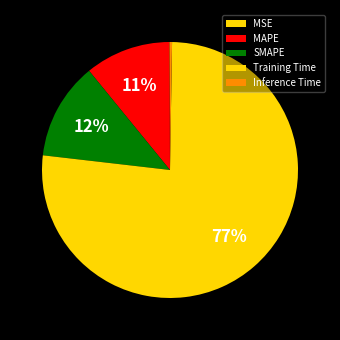

How many segments does this pie chart have?

5